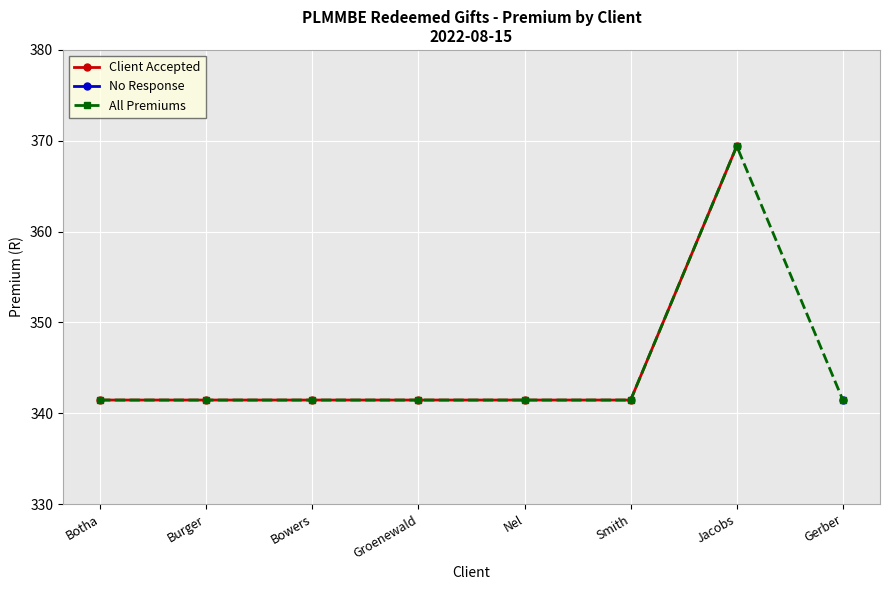

Is it true that Client Accepted equals 341.5 at Botha?

True